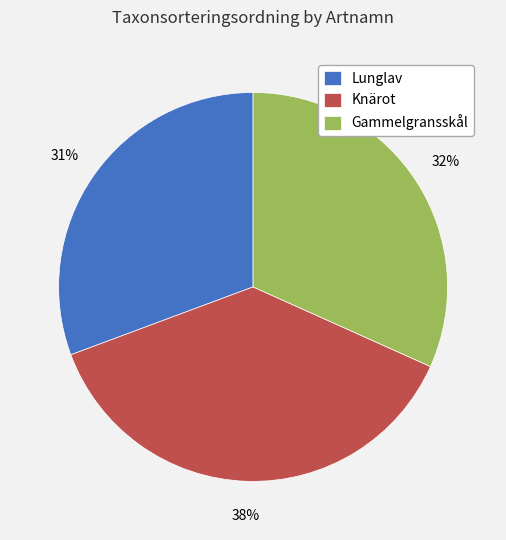

How many segments does this pie chart have?

3